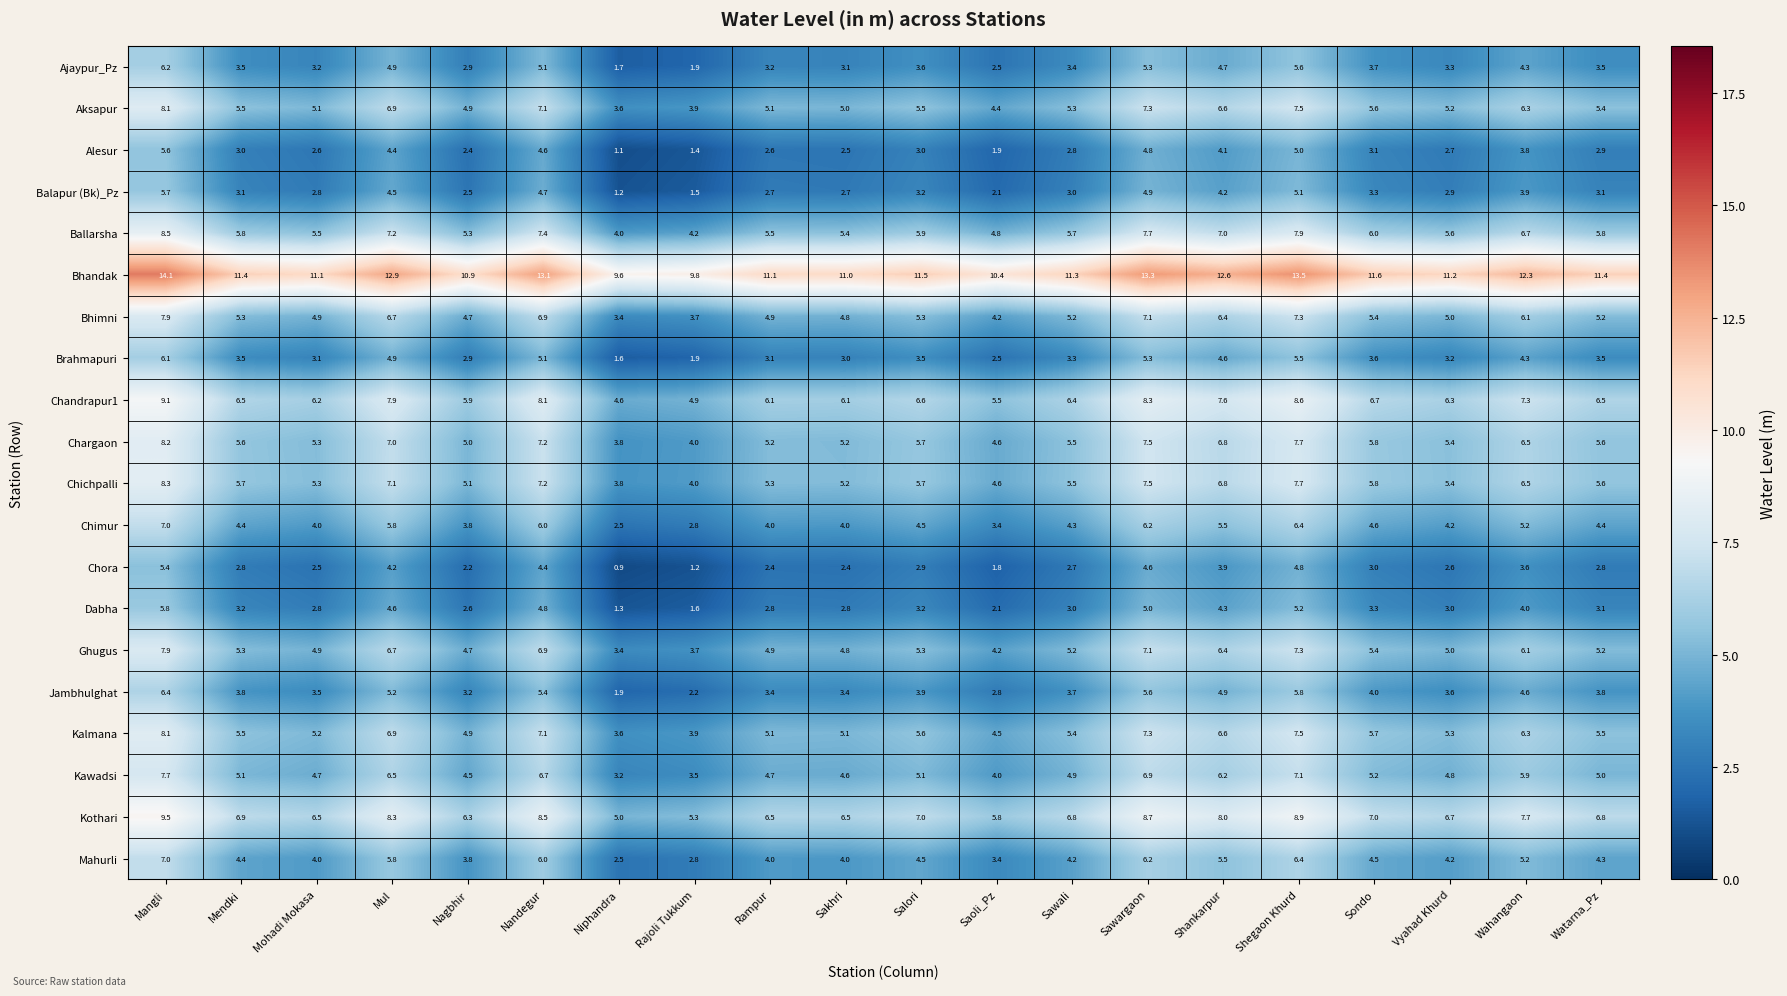

What is the difference between the highest and lowest values at Mohadi Mokasa?

8.6